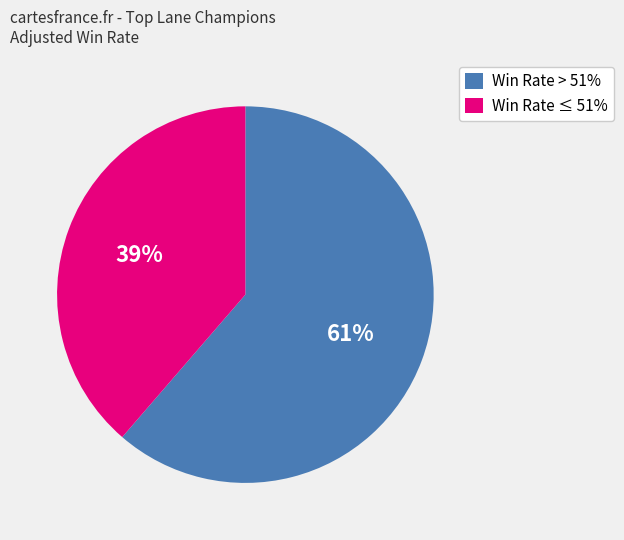

Is the sum of Win Rate > 51% and Win Rate ≤ 51% greater than half?

Yes